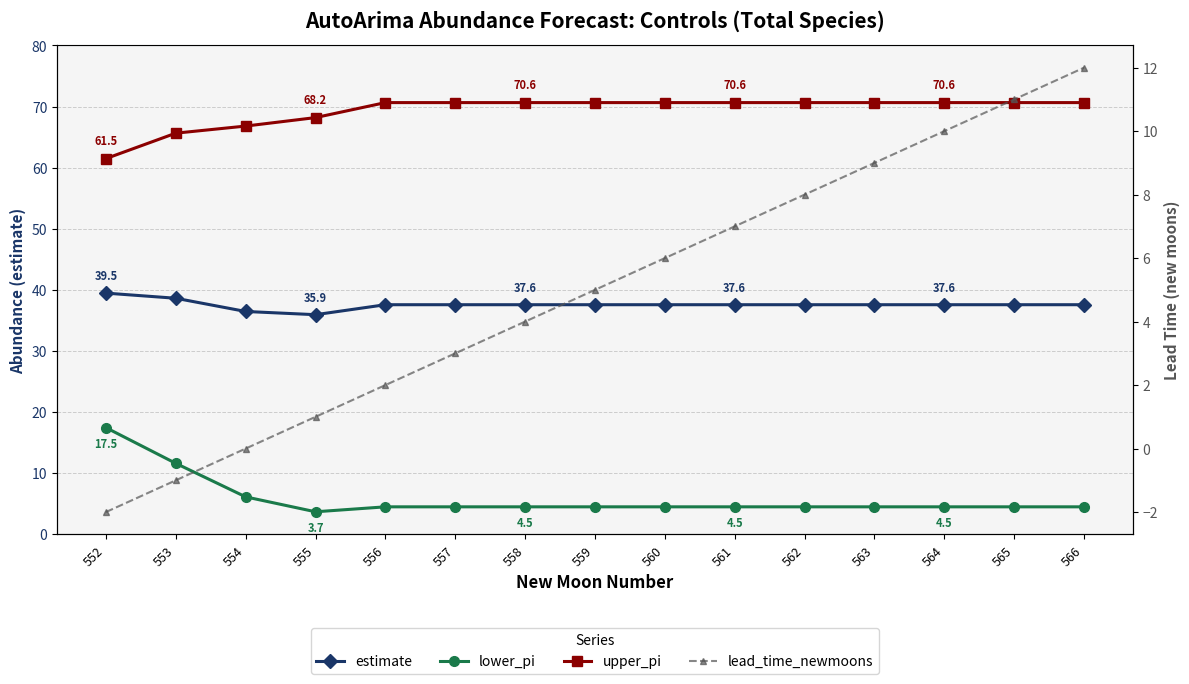

Rank the series at 555 from highest to lowest value.

upper_pi, estimate, lower_pi, lead_time_newmoons